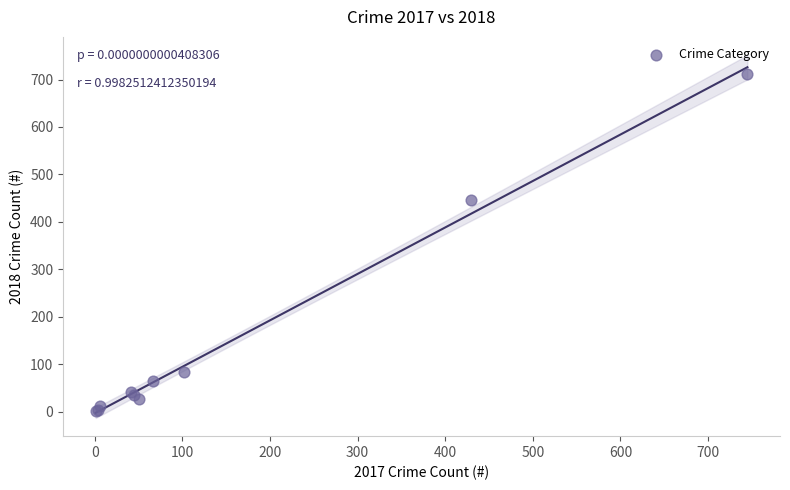

What Y value in the scatter plot is closest to 357?

446